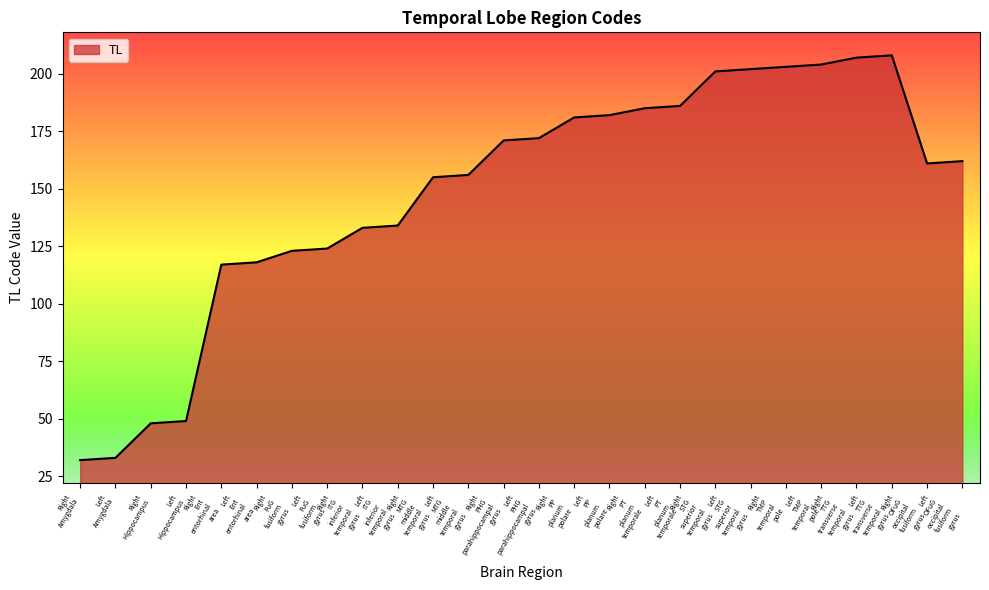

What is the greatest value displayed?

208